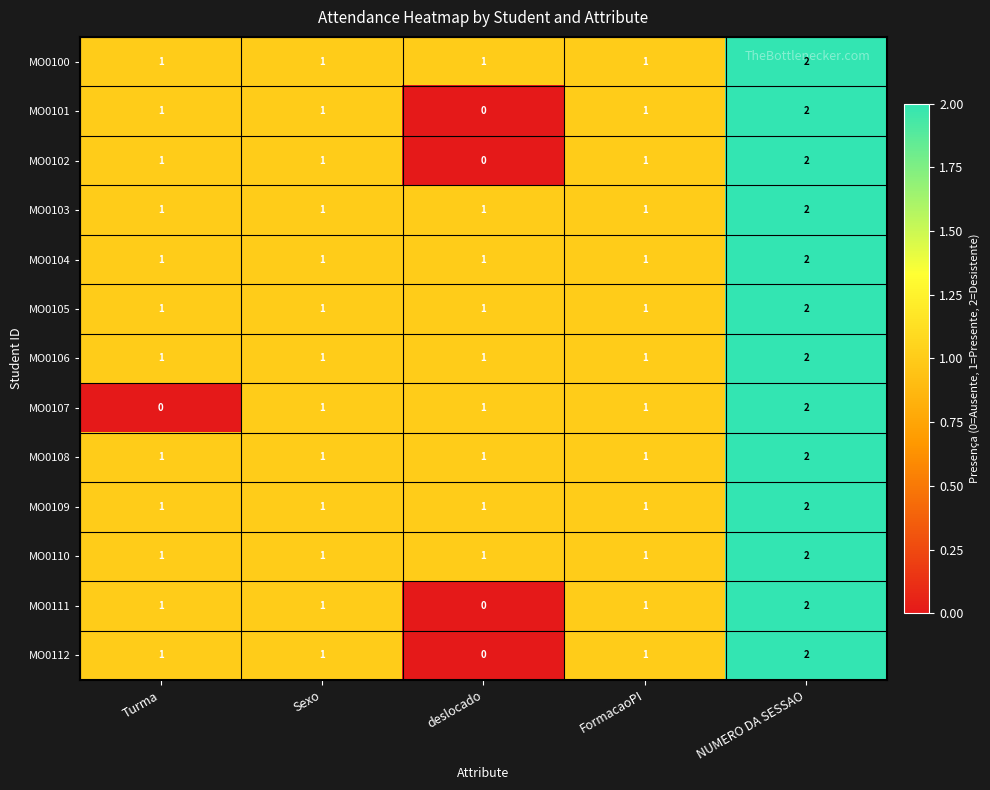

At which category is the sum across all series the highest?

NUMERO DA SESSAO